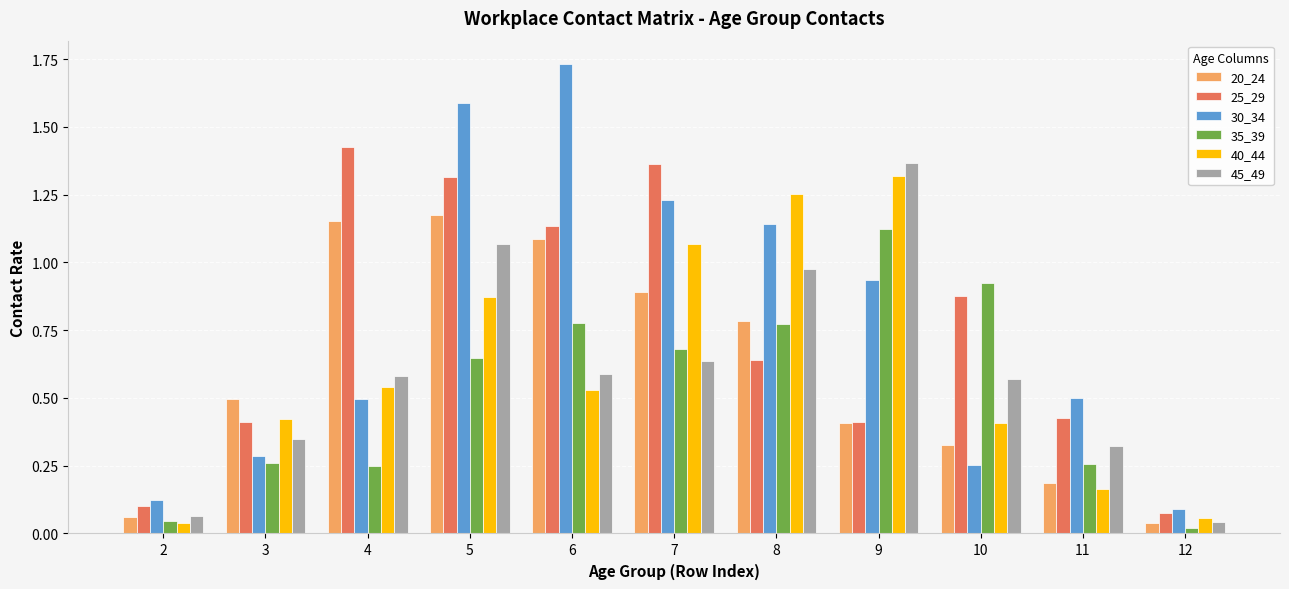

At which label does 30_34 reach its peak?

6